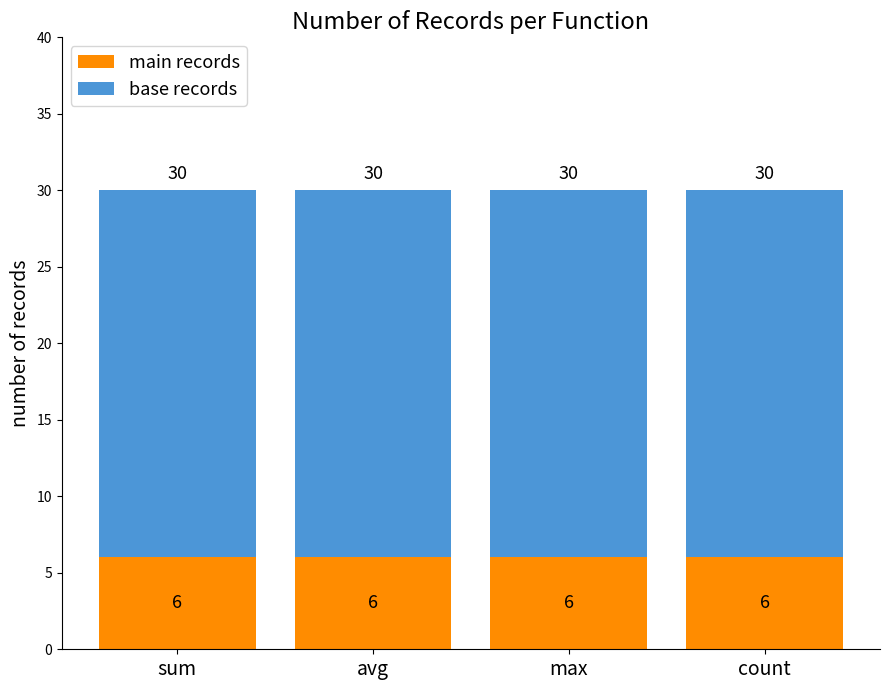

Does the chart contain any negative values?

No